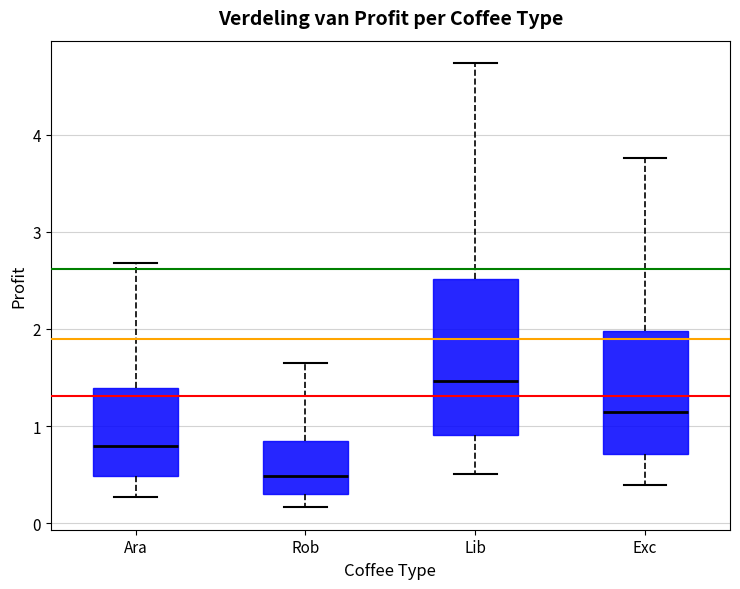

Reading left to right, transcribe this box plot: for each box, give where its median line is, the range the box spans, and where its two whiskers end, as read against the y-axis. The values are not printed on the chart, so give them approximately, as read against the axis.

Ara: median 0.8, box 0.5 to 1.4, whiskers 0.3 to 2.7
Rob: median 0.5, box 0.3 to 0.8, whiskers 0.2 to 1.6
Lib: median 1.5, box 0.9 to 2.5, whiskers 0.5 to 4.7
Exc: median 1.1, box 0.7 to 2.0, whiskers 0.4 to 3.8